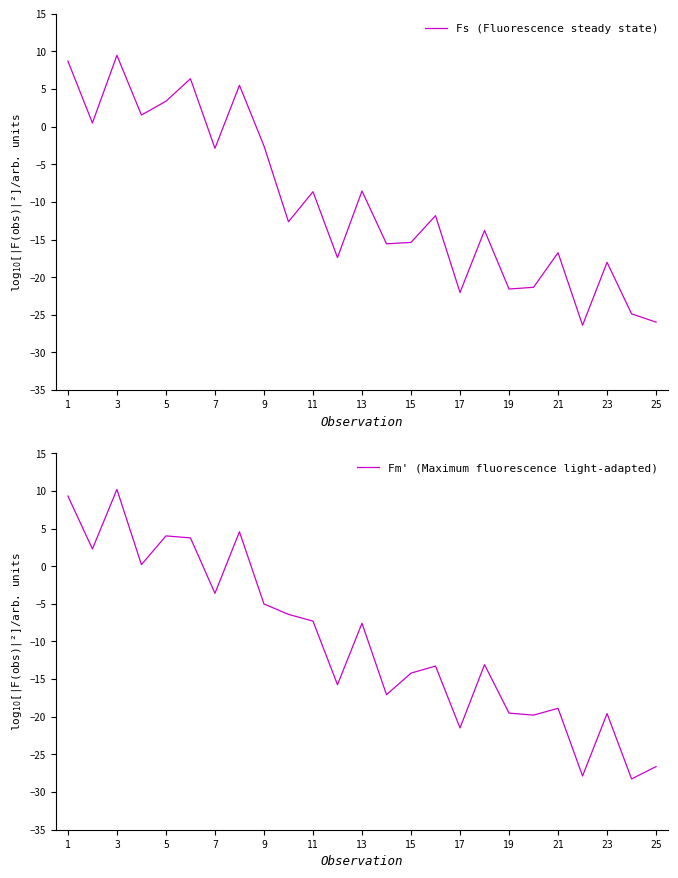

True or false: Fs (Fluorescence steady state) has a value of -27.9 at 23.

False